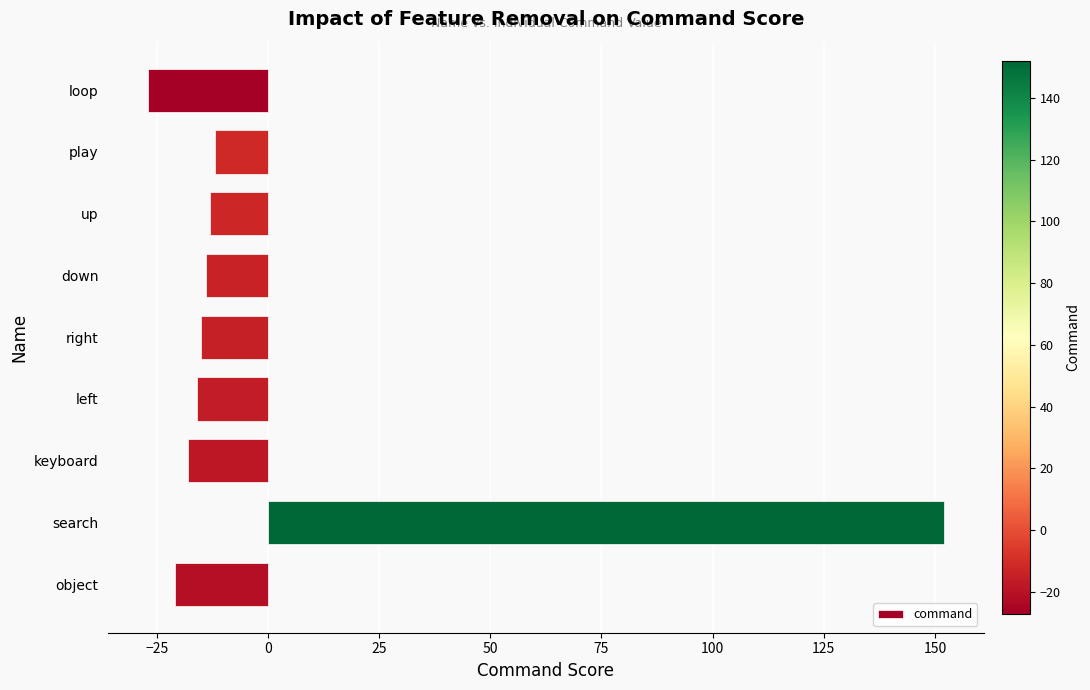

What is the minimum value shown in the chart?

-27